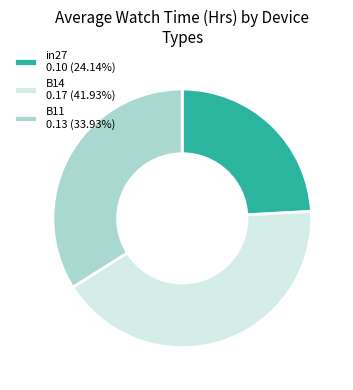

Does B11 account for over 50% of the chart?

No